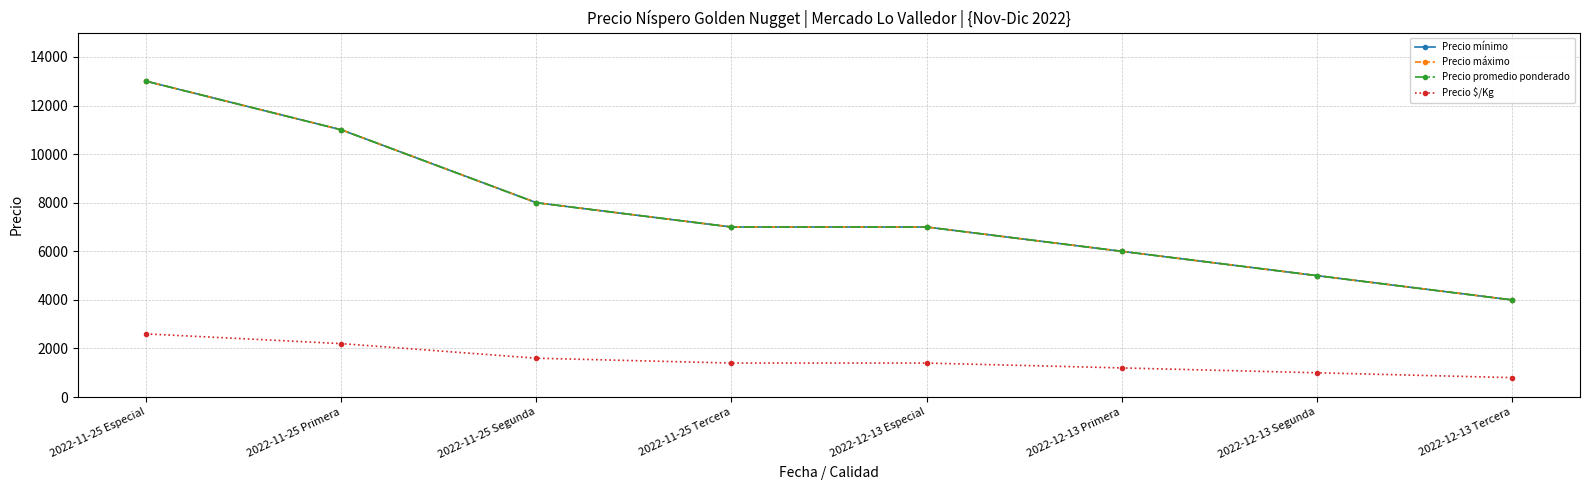

True or false: Precio promedio ponderado and Precio $/Kg cross at least once.

False